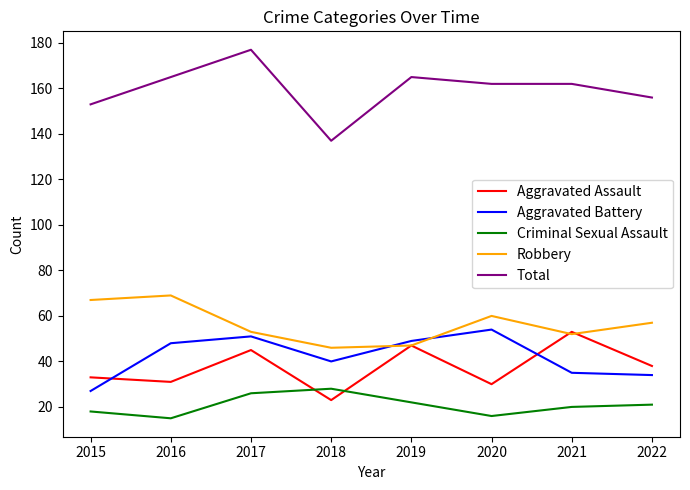

True or false: Criminal Sexual Assault has a value of 13 at 2017.

False